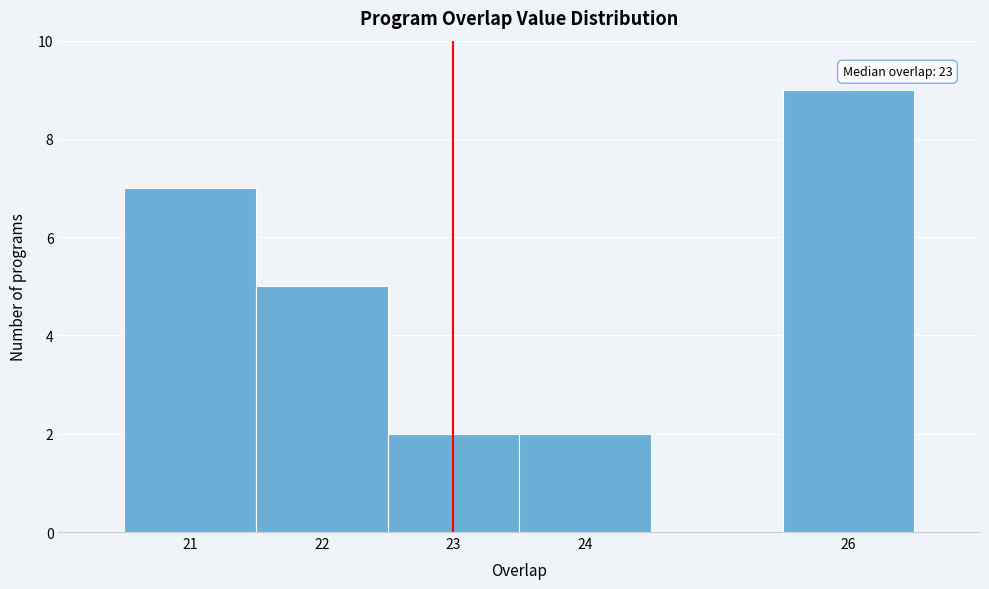

Which range on the x-axis has the tallest bar?

25.5 to 26.5